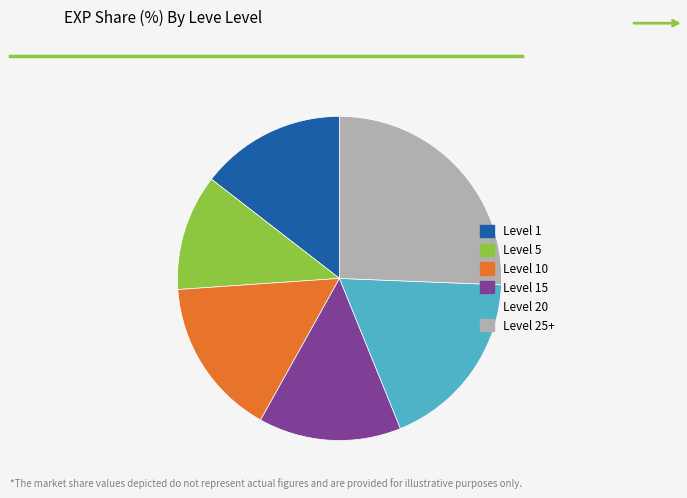

Does any single category account for the majority?

No